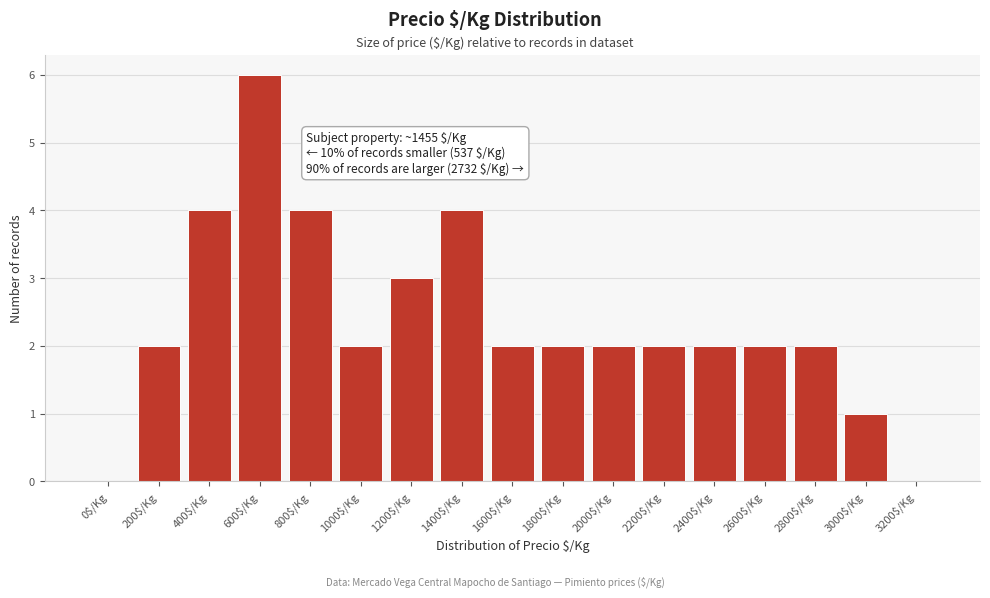

Read the value at 400$/Kg.

4